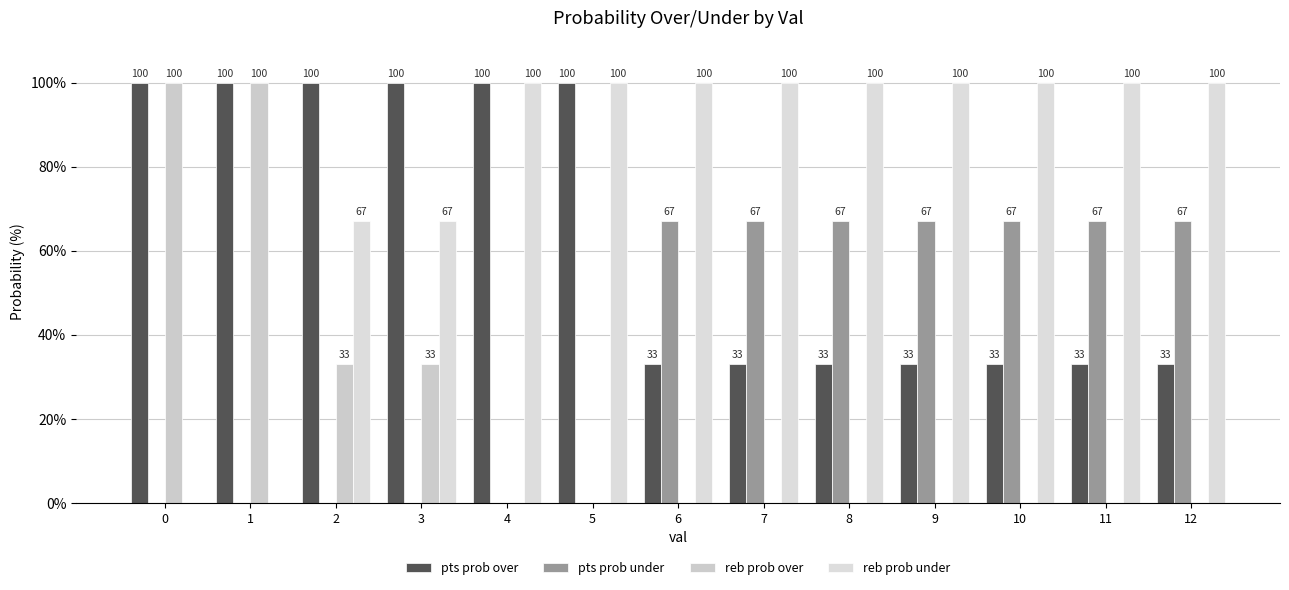

True or false: reb prob over has a value of 33 at 3.

True